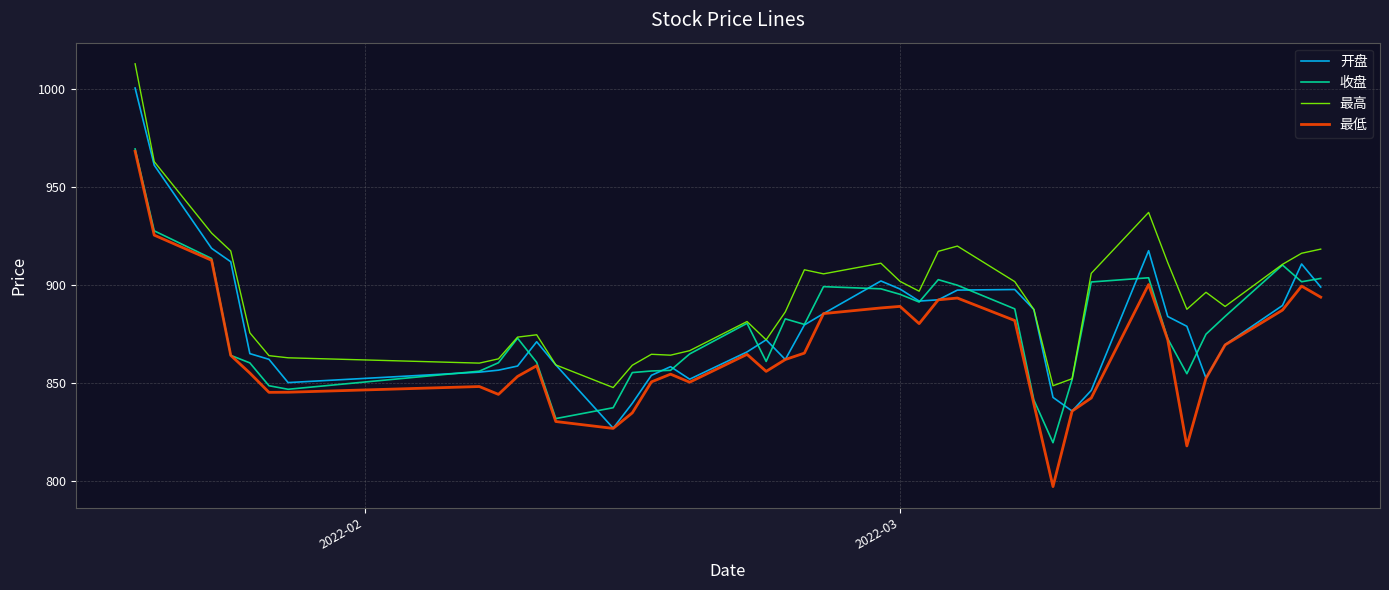

Count the number of data series in this chart.

4